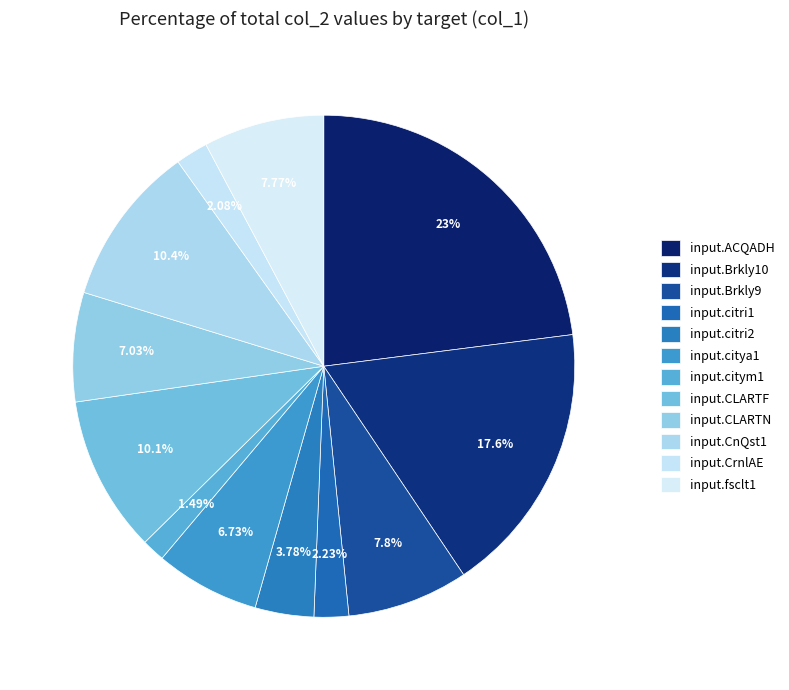

Count the number of slices in the pie.

12